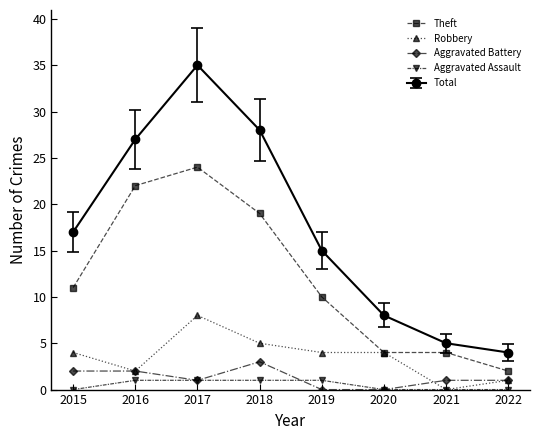

Does the chart have visible grid lines?

No